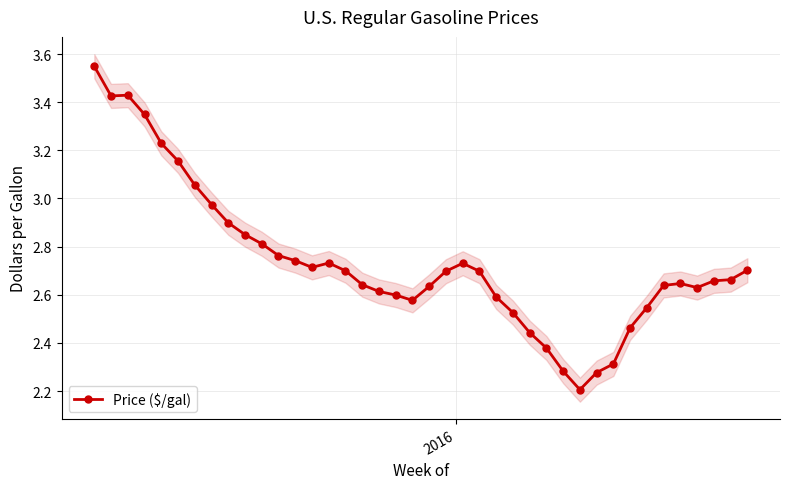

What is the difference between the maximum and minimum values?

1.3